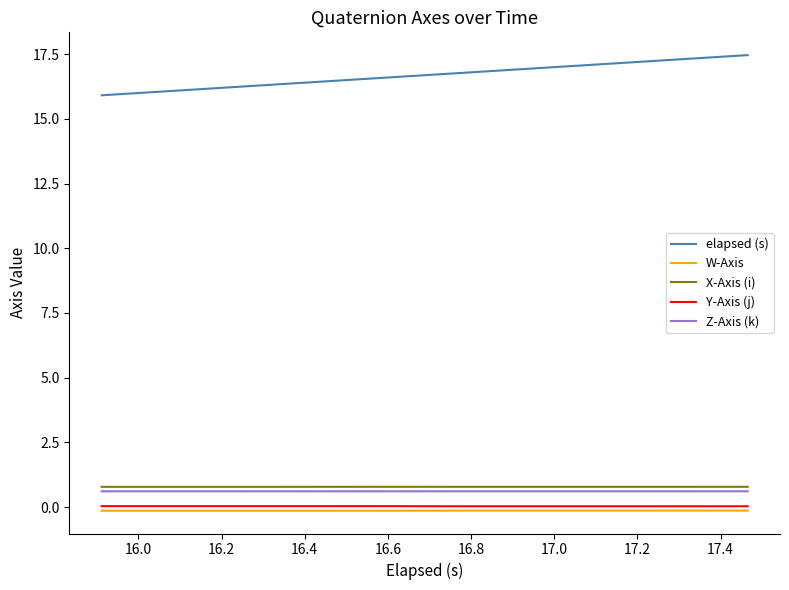

True or false: Y-Axis (j) and W-Axis cross at least once.

False